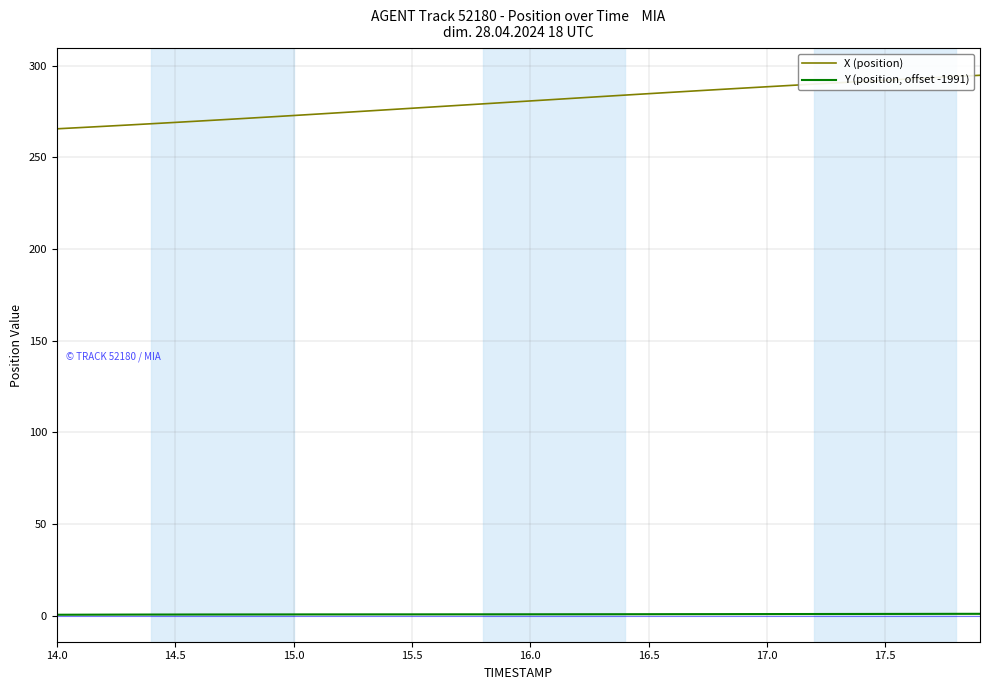

How many series are shown in this chart?

2